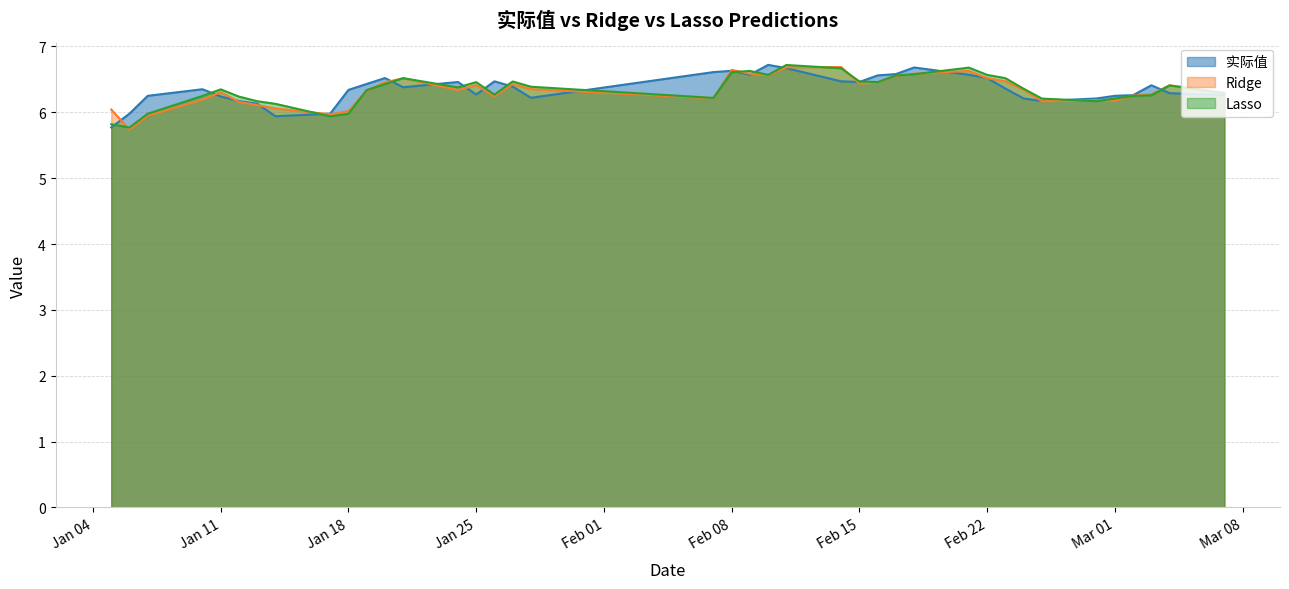

What is the maximum value for Lasso?

6.7